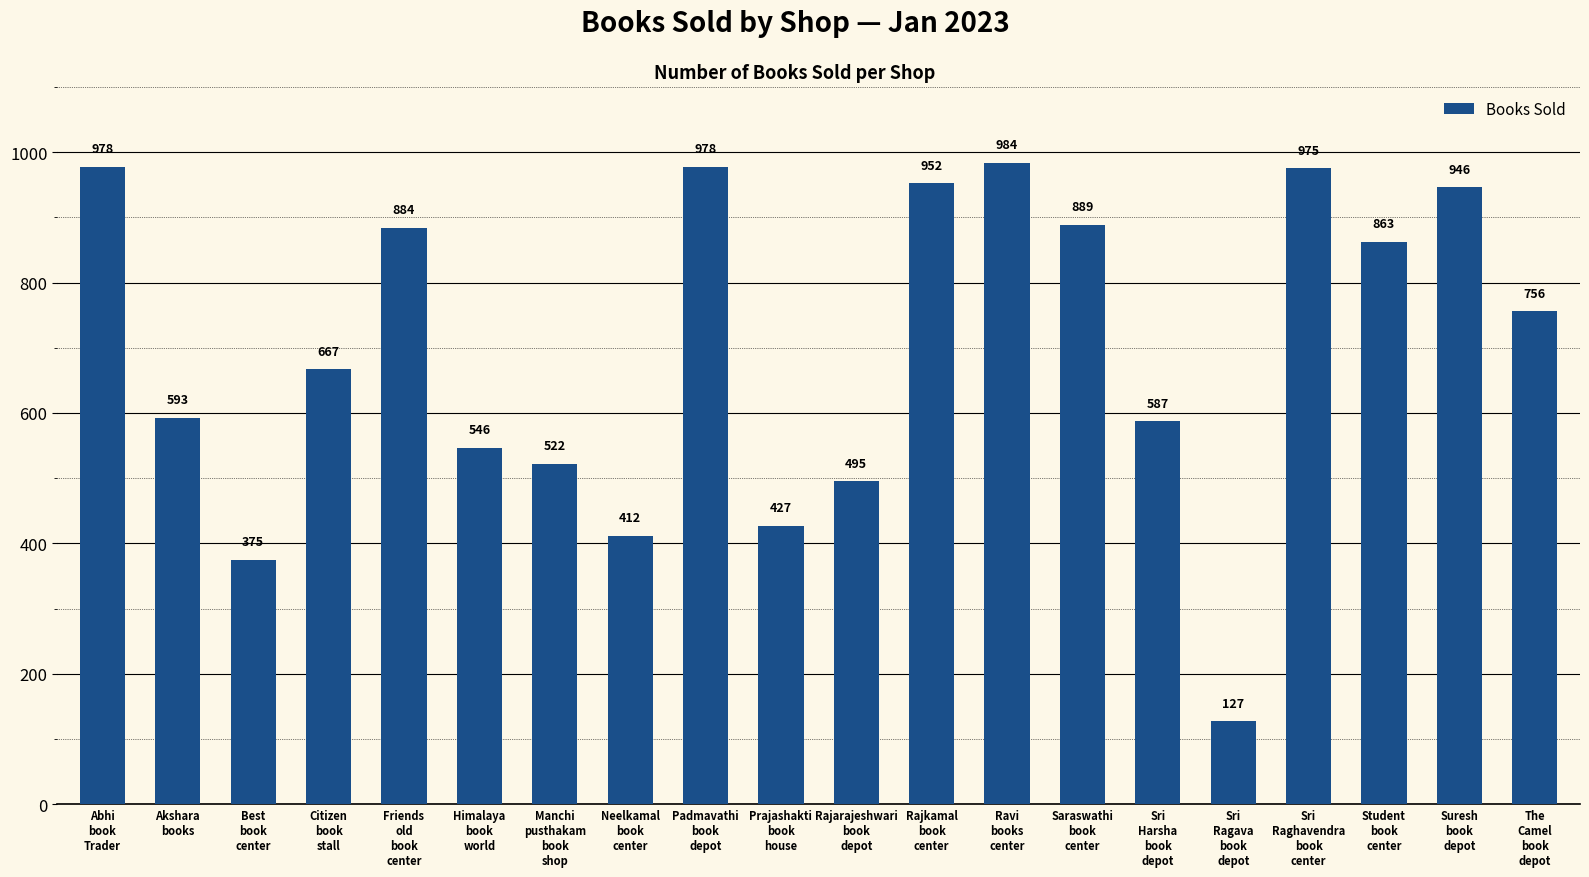

What is the difference between the maximum and minimum values?

857